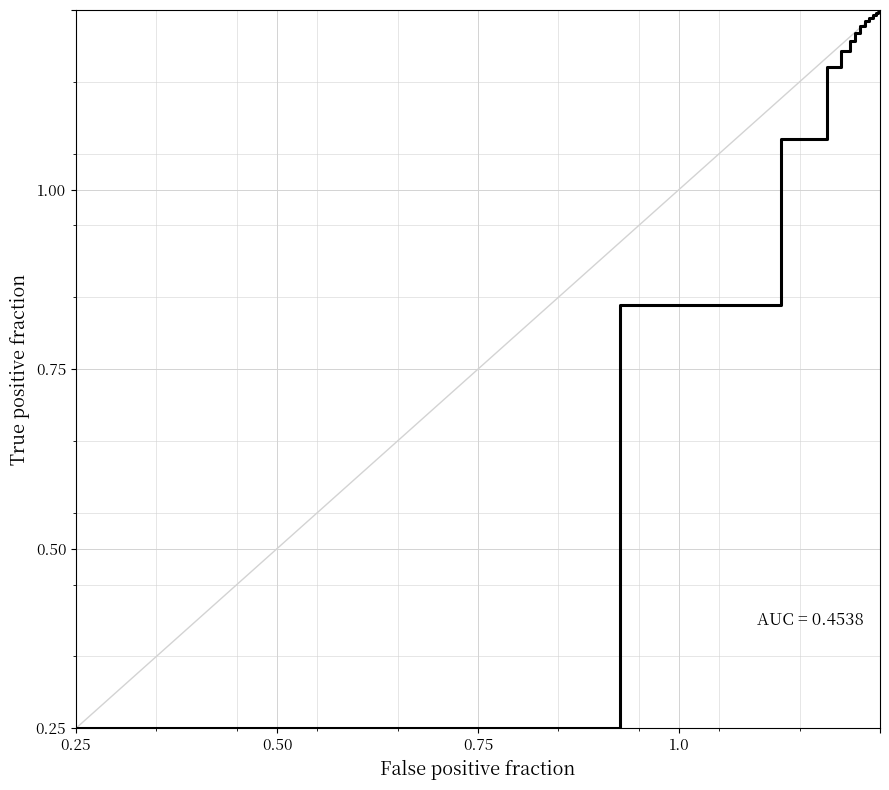

What is the maximum value shown in the chart?

1.0